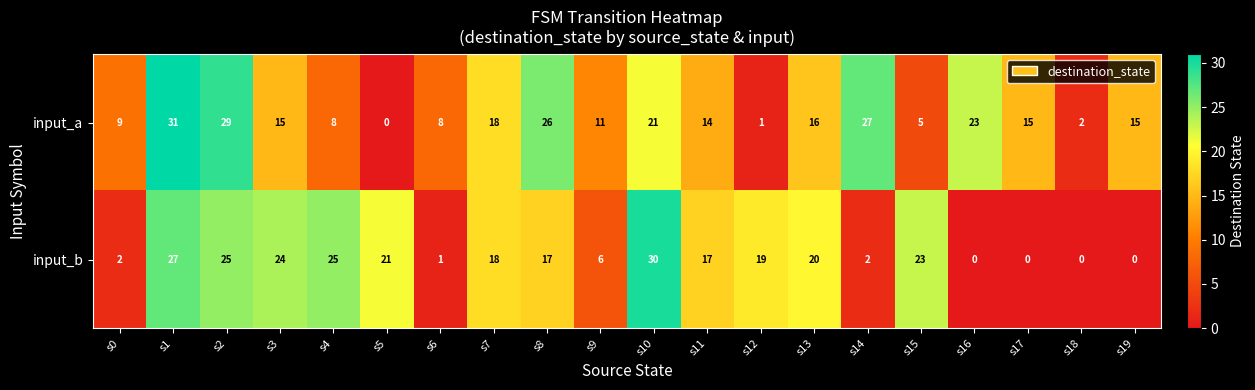

What is the difference between the highest and lowest values at s13?

4